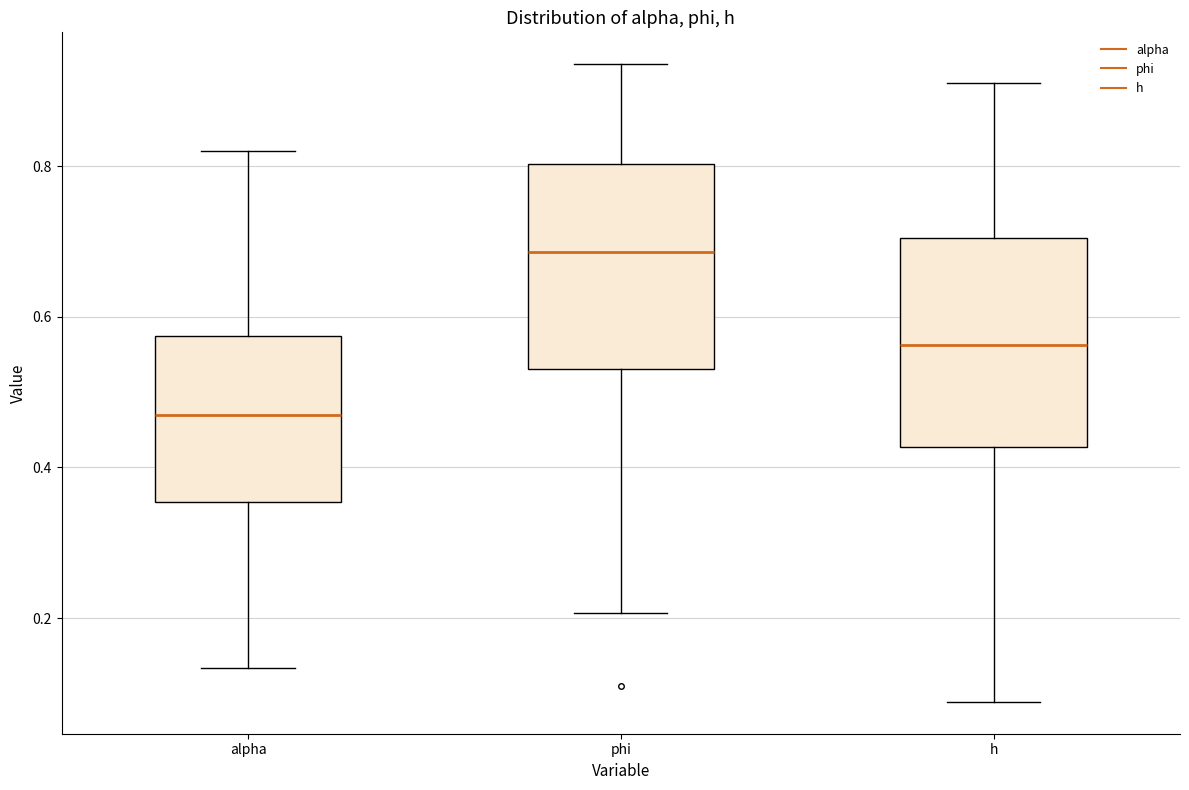

Where does the median line of the box for phi sit on the y-axis? The values are not printed on the chart, so give them approximately, as read against the axis.

0.68